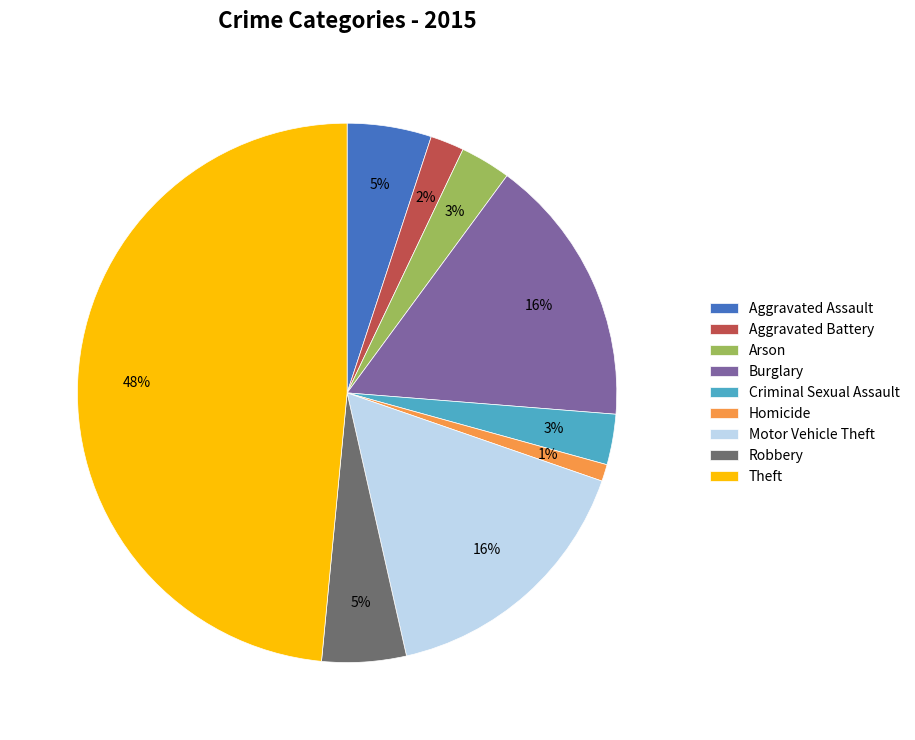

Which has a higher value, Aggravated Assault or Homicide?

Aggravated Assault